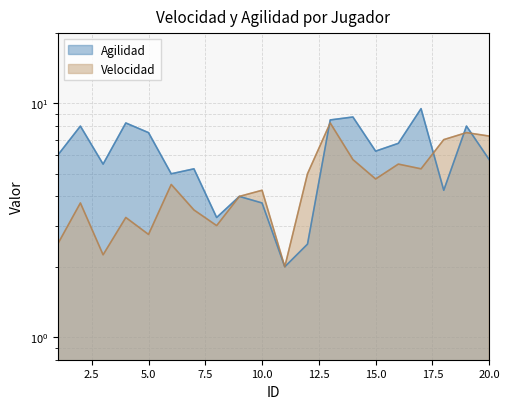

At which category is the sum across all series the highest?

13